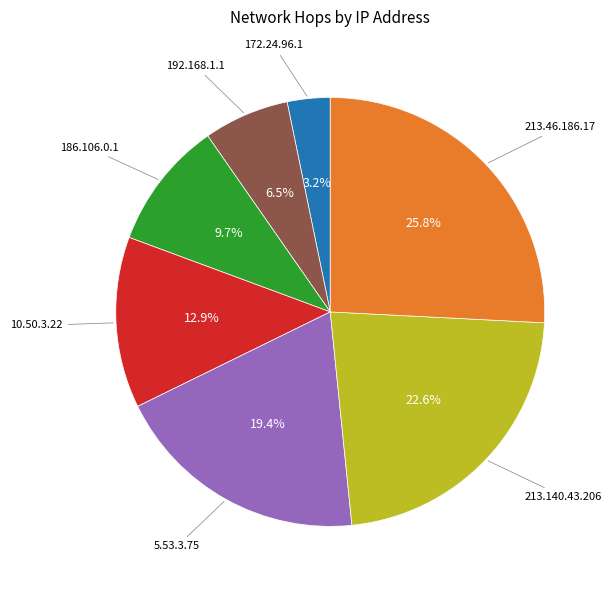

Is 213.46.186.17 the majority of the pie?

No